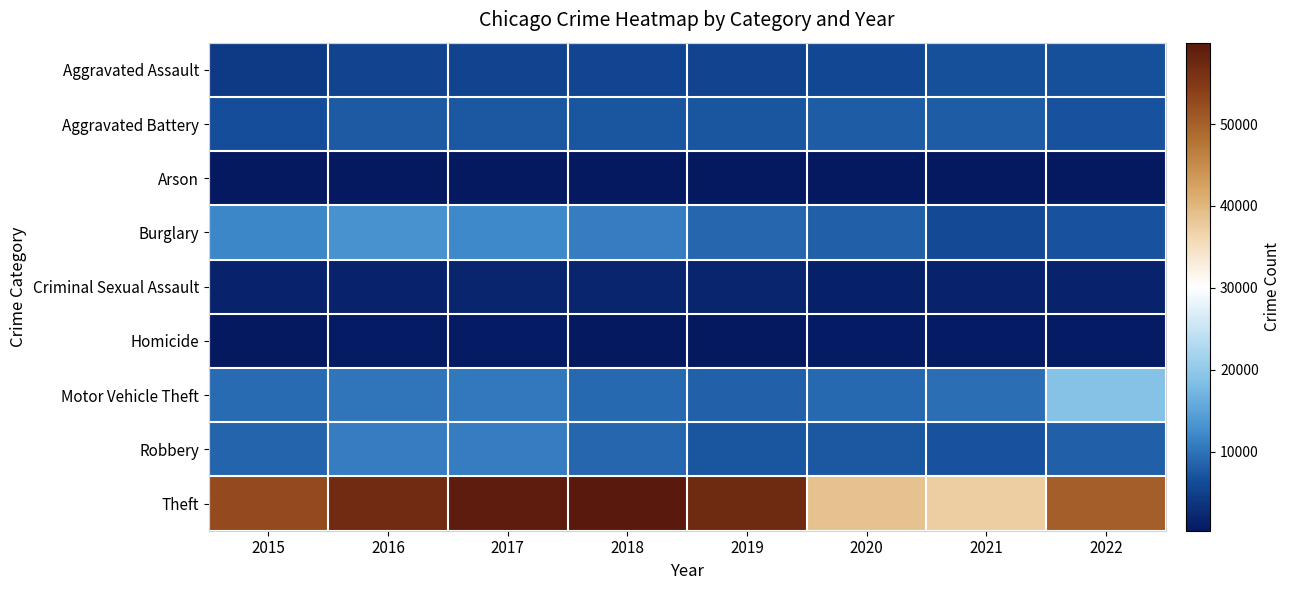

How many categories are shown in the chart?

8